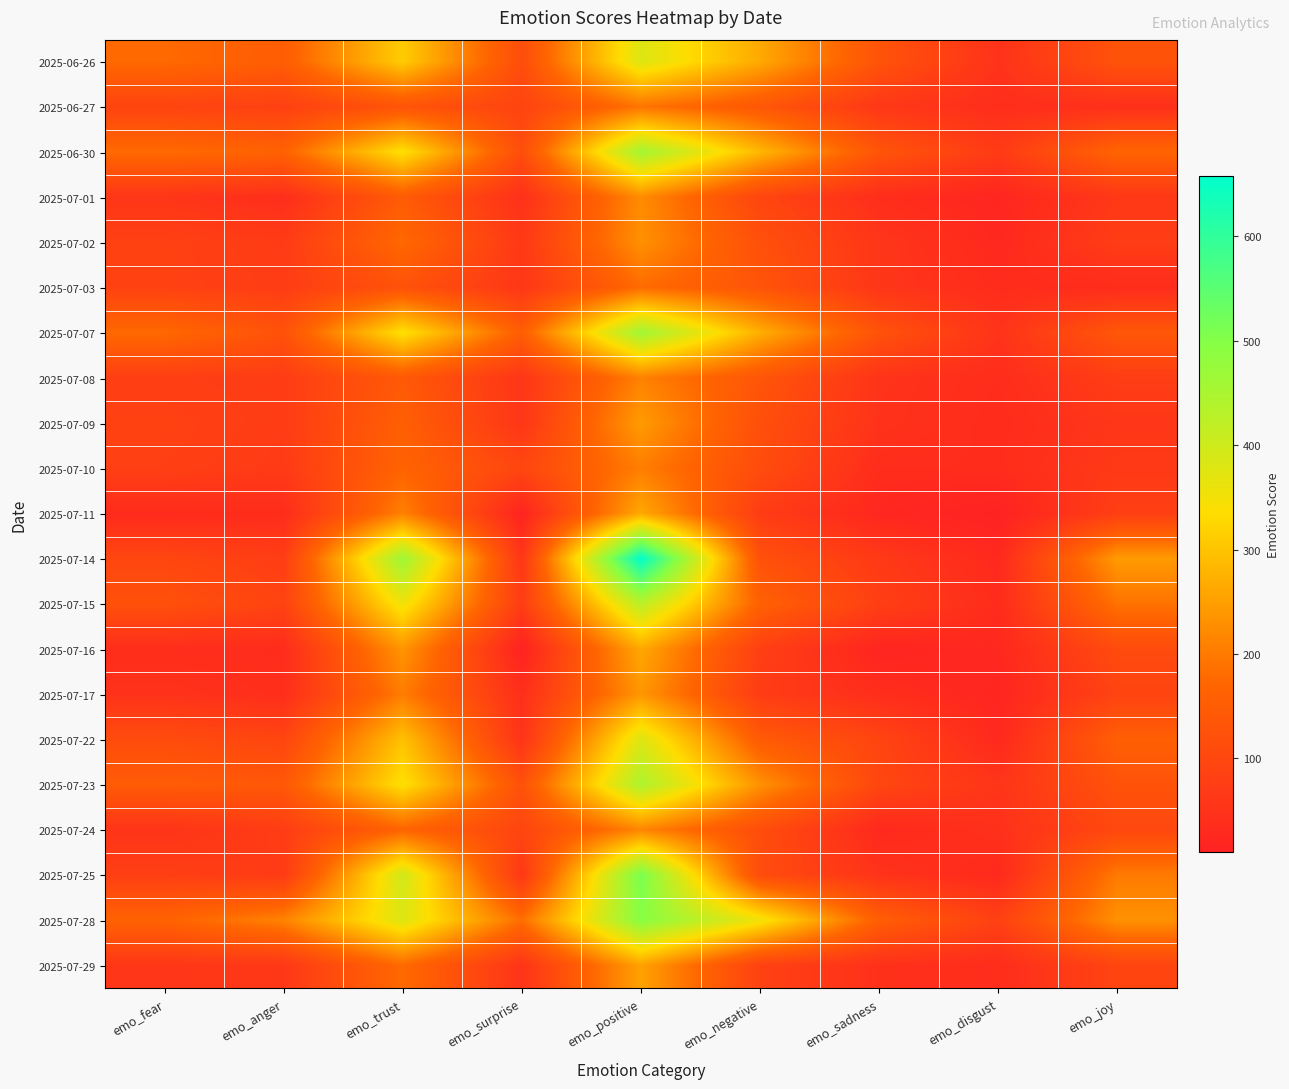

Which series has the largest total across all categories?

2025-07-28